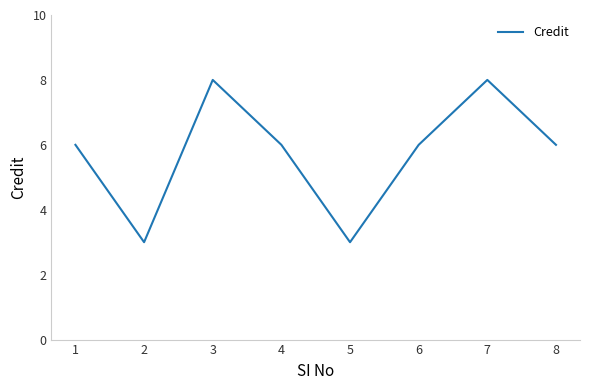

What is the difference between the maximum and second lowest values?

5